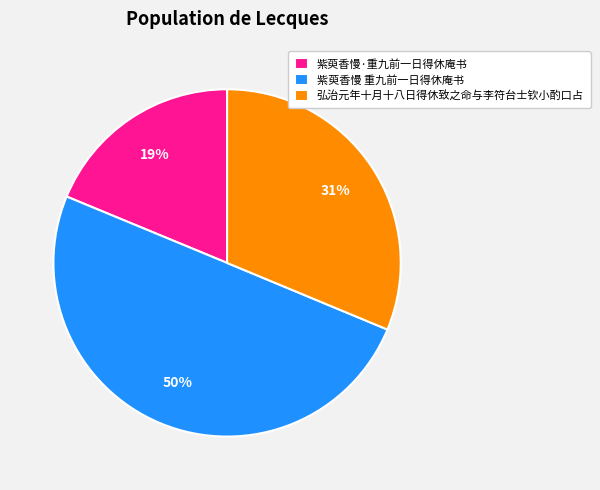

How many slices are in this pie chart?

3